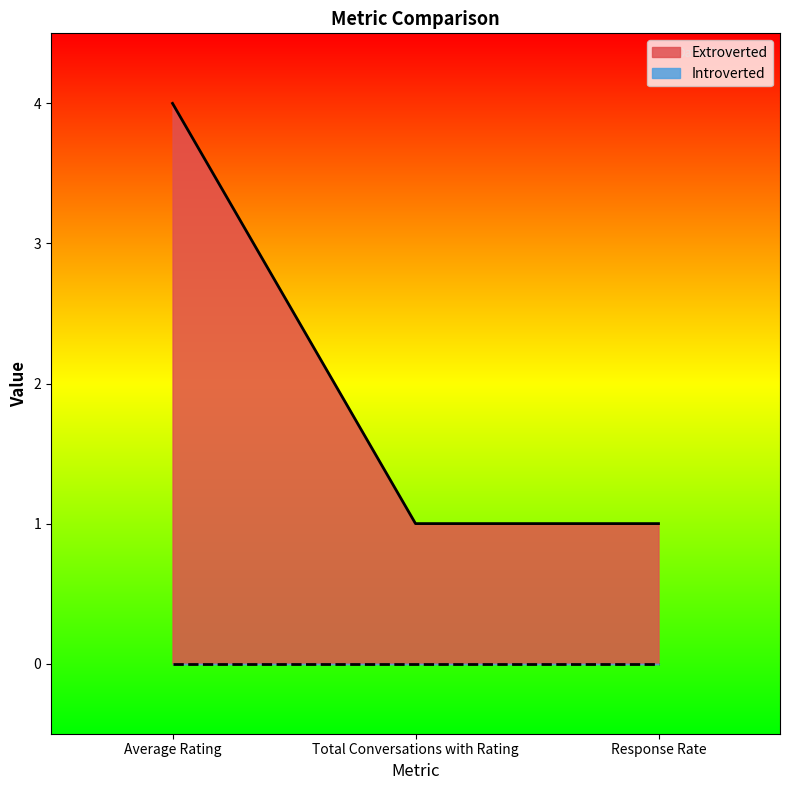

What is the ratio of the value at Average Rating to the value at Total Conversations with Rating?

4.0